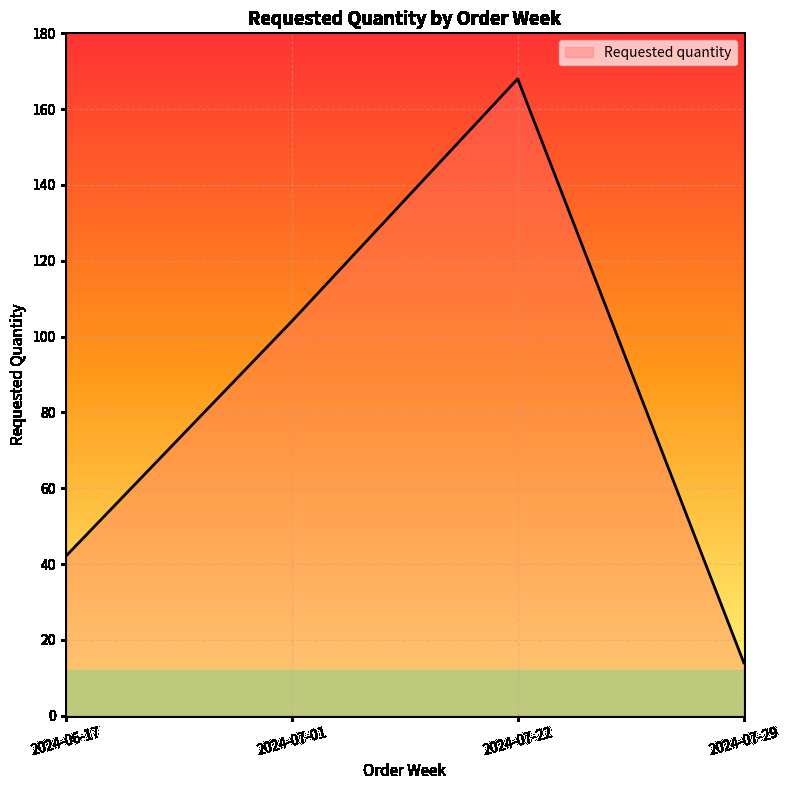

The chart shows a value of 42 at 2024-06-17. True or false?

True